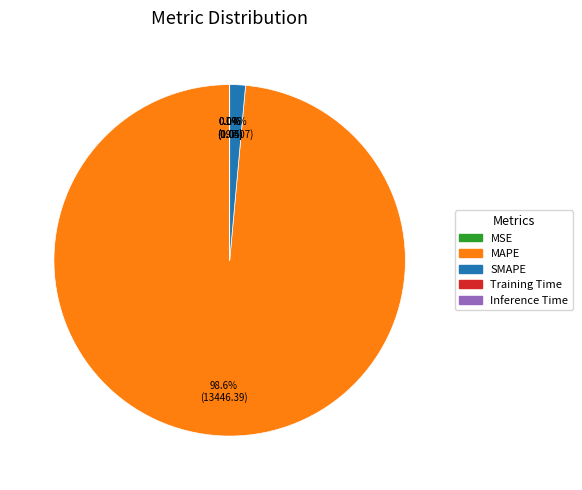

The SMAPE slice represents 1% of the pie. True or false?

True